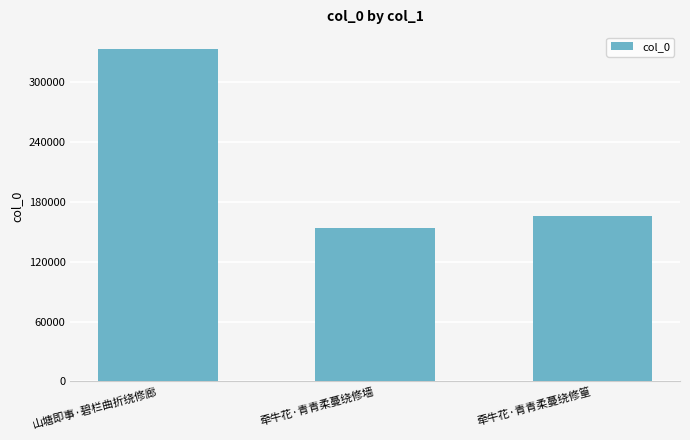

What is the sum of the values at 牵牛花·青青柔蔓绕修篁 and 山塘即事·碧栏曲折绕修廊?

498548